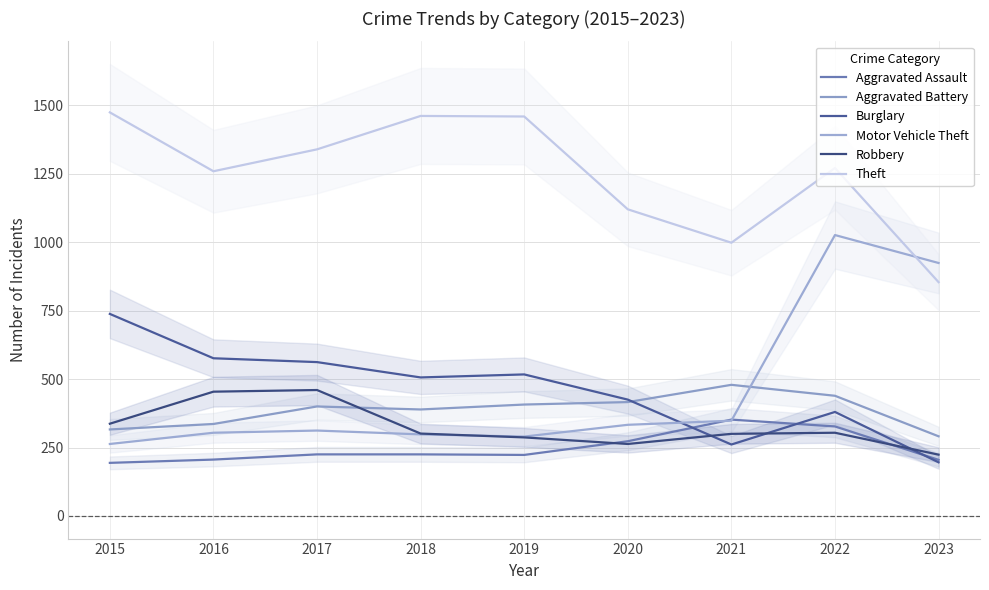

Which category has the highest value in the Aggravated Battery series?

2021